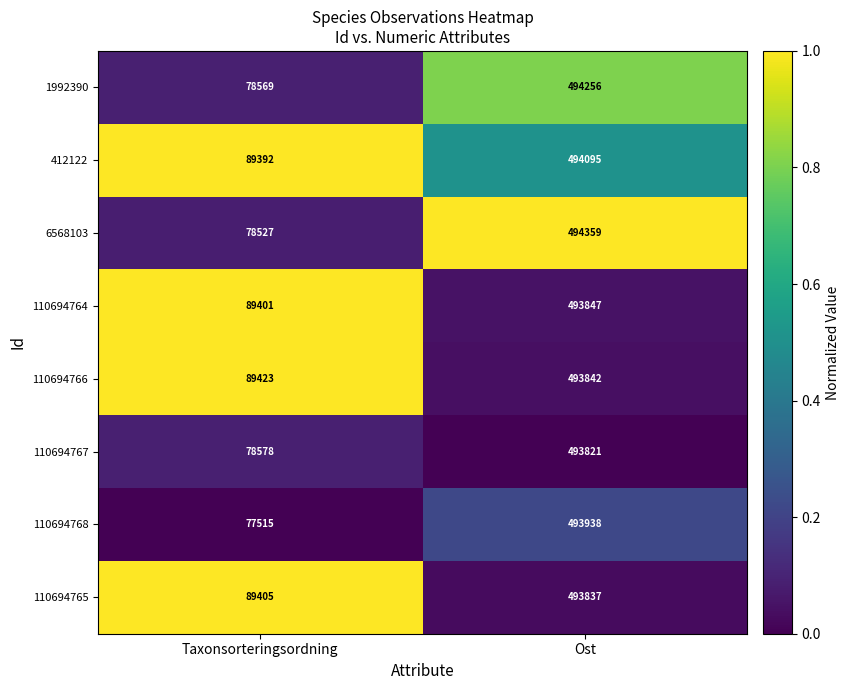

Reading left to right, transcribe all the data shown in this chart.

1992390: Taxonsorteringsordning=78569	Ost=494256
412122: Taxonsorteringsordning=89392	Ost=494095
6568103: Taxonsorteringsordning=78527	Ost=494359
110694764: Taxonsorteringsordning=89401	Ost=493847
110694766: Taxonsorteringsordning=89423	Ost=493842
110694767: Taxonsorteringsordning=78578	Ost=493821
110694768: Taxonsorteringsordning=77515	Ost=493938
110694765: Taxonsorteringsordning=89405	Ost=493837